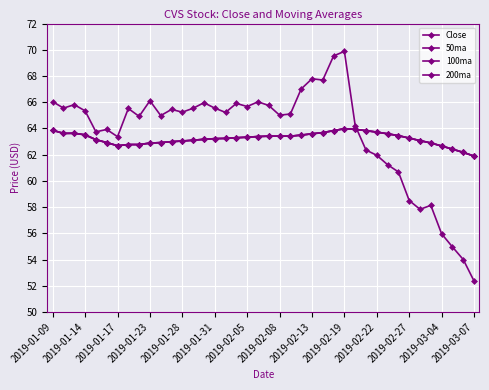

Is this an area chart (filled region under the line)?

No